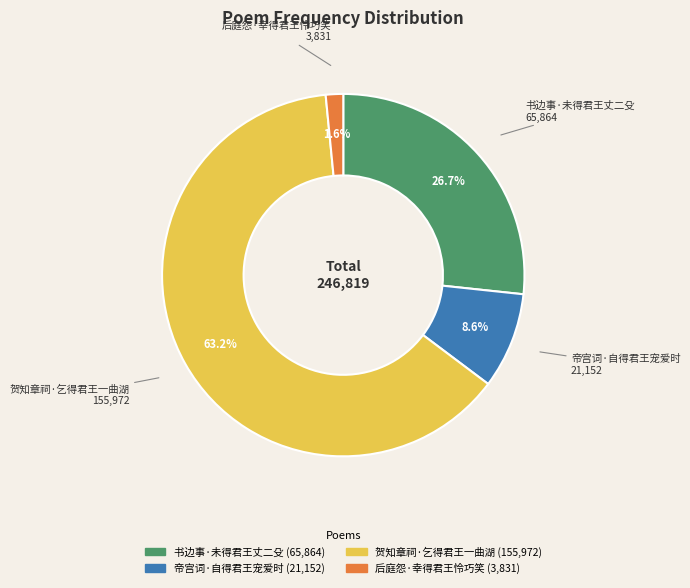

Do 贺知章祠·乞得君王一曲湖 and 后庭怨·幸得君王怜巧笑 together represent more than half of the pie?

Yes